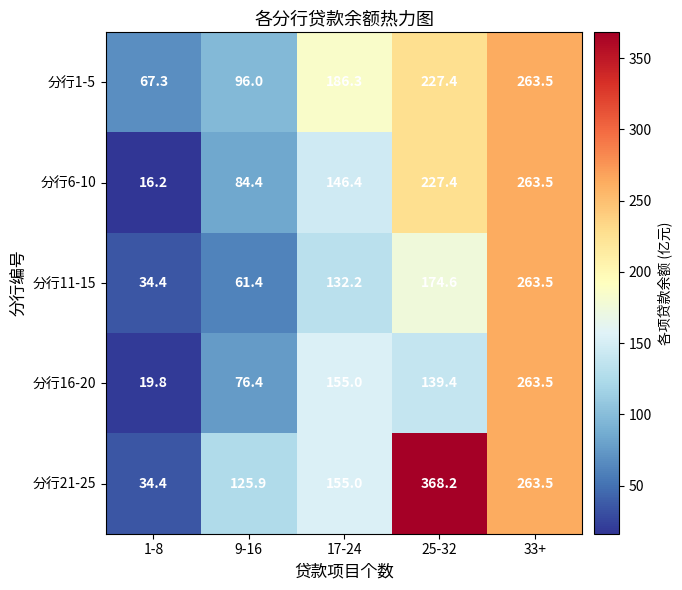

List the labels in order of 分行11-15 value, largest first.

33+, 25-32, 17-24, 9-16, 1-8